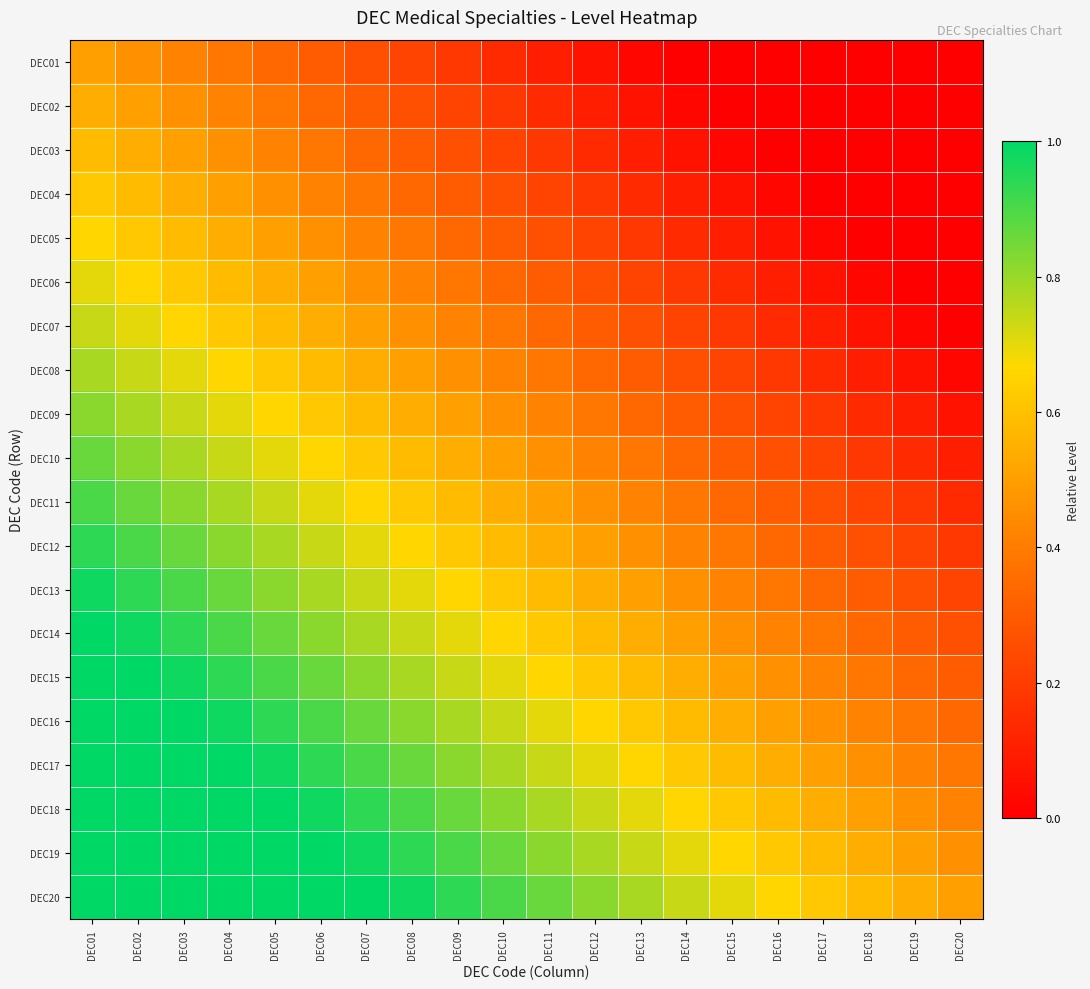

What is the spread (max minus min) of values at DEC12?

0.8